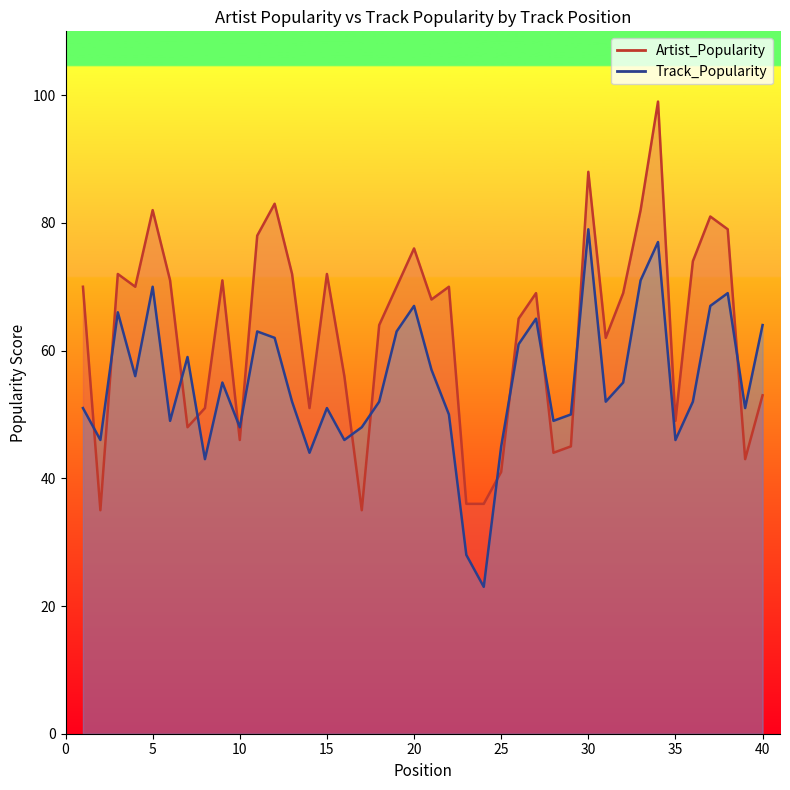

True or false: Track_Popularity has more than 1 interior local peaks.

True